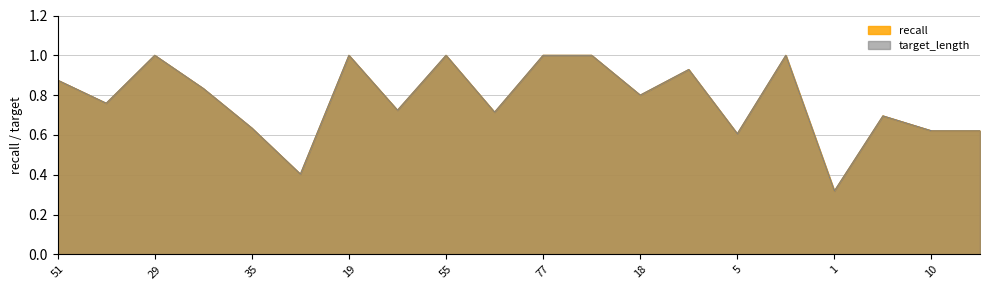

What is the difference between the second highest and minimum values in the target_length series?

0.7